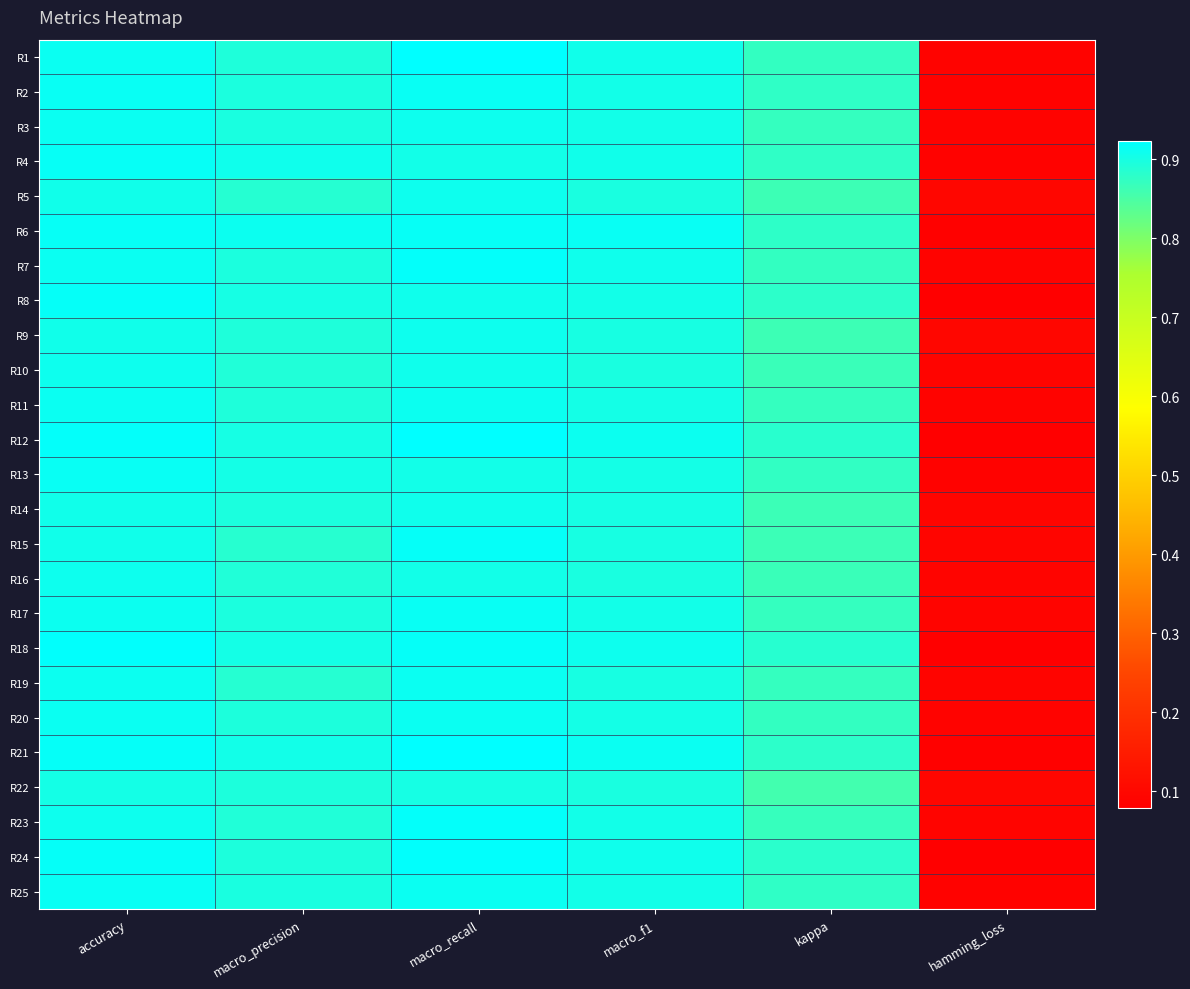

Reading left to right, transcribe all the data shown in this chart.

R1: accuracy=0.9	macro_precision=0.9	macro_recall=0.9	macro_f1=0.9	kappa=0.9	hamming_loss=0.1
R2: accuracy=0.9	macro_precision=0.9	macro_recall=0.9	macro_f1=0.9	kappa=0.9	hamming_loss=0.1
R3: accuracy=0.9	macro_precision=0.9	macro_recall=0.9	macro_f1=0.9	kappa=0.9	hamming_loss=0.1
R4: accuracy=0.9	macro_precision=0.9	macro_recall=0.9	macro_f1=0.9	kappa=0.9	hamming_loss=0.1
R5: accuracy=0.9	macro_precision=0.9	macro_recall=0.9	macro_f1=0.9	kappa=0.9	hamming_loss=0.1
R6: accuracy=0.9	macro_precision=0.9	macro_recall=0.9	macro_f1=0.9	kappa=0.9	hamming_loss=0.1
R7: accuracy=0.9	macro_precision=0.9	macro_recall=0.9	macro_f1=0.9	kappa=0.9	hamming_loss=0.1
R8: accuracy=0.9	macro_precision=0.9	macro_recall=0.9	macro_f1=0.9	kappa=0.9	hamming_loss=0.1
R9: accuracy=0.9	macro_precision=0.9	macro_recall=0.9	macro_f1=0.9	kappa=0.9	hamming_loss=0.1
R10: accuracy=0.9	macro_precision=0.9	macro_recall=0.9	macro_f1=0.9	kappa=0.9	hamming_loss=0.1
R11: accuracy=0.9	macro_precision=0.9	macro_recall=0.9	macro_f1=0.9	kappa=0.9	hamming_loss=0.1
R12: accuracy=0.9	macro_precision=0.9	macro_recall=0.9	macro_f1=0.9	kappa=0.9	hamming_loss=0.1
R13: accuracy=0.9	macro_precision=0.9	macro_recall=0.9	macro_f1=0.9	kappa=0.9	hamming_loss=0.1
R14: accuracy=0.9	macro_precision=0.9	macro_recall=0.9	macro_f1=0.9	kappa=0.9	hamming_loss=0.1
R15: accuracy=0.9	macro_precision=0.9	macro_recall=0.9	macro_f1=0.9	kappa=0.9	hamming_loss=0.1
R16: accuracy=0.9	macro_precision=0.9	macro_recall=0.9	macro_f1=0.9	kappa=0.9	hamming_loss=0.1
R17: accuracy=0.9	macro_precision=0.9	macro_recall=0.9	macro_f1=0.9	kappa=0.9	hamming_loss=0.1
R18: accuracy=0.9	macro_precision=0.9	macro_recall=0.9	macro_f1=0.9	kappa=0.9	hamming_loss=0.1
R19: accuracy=0.9	macro_precision=0.9	macro_recall=0.9	macro_f1=0.9	kappa=0.9	hamming_loss=0.1
R20: accuracy=0.9	macro_precision=0.9	macro_recall=0.9	macro_f1=0.9	kappa=0.9	hamming_loss=0.1
R21: accuracy=0.9	macro_precision=0.9	macro_recall=0.9	macro_f1=0.9	kappa=0.9	hamming_loss=0.1
R22: accuracy=0.9	macro_precision=0.9	macro_recall=0.9	macro_f1=0.9	kappa=0.9	hamming_loss=0.1
R23: accuracy=0.9	macro_precision=0.9	macro_recall=0.9	macro_f1=0.9	kappa=0.9	hamming_loss=0.1
R24: accuracy=0.9	macro_precision=0.9	macro_recall=0.9	macro_f1=0.9	kappa=0.9	hamming_loss=0.1
R25: accuracy=0.9	macro_precision=0.9	macro_recall=0.9	macro_f1=0.9	kappa=0.9	hamming_loss=0.1